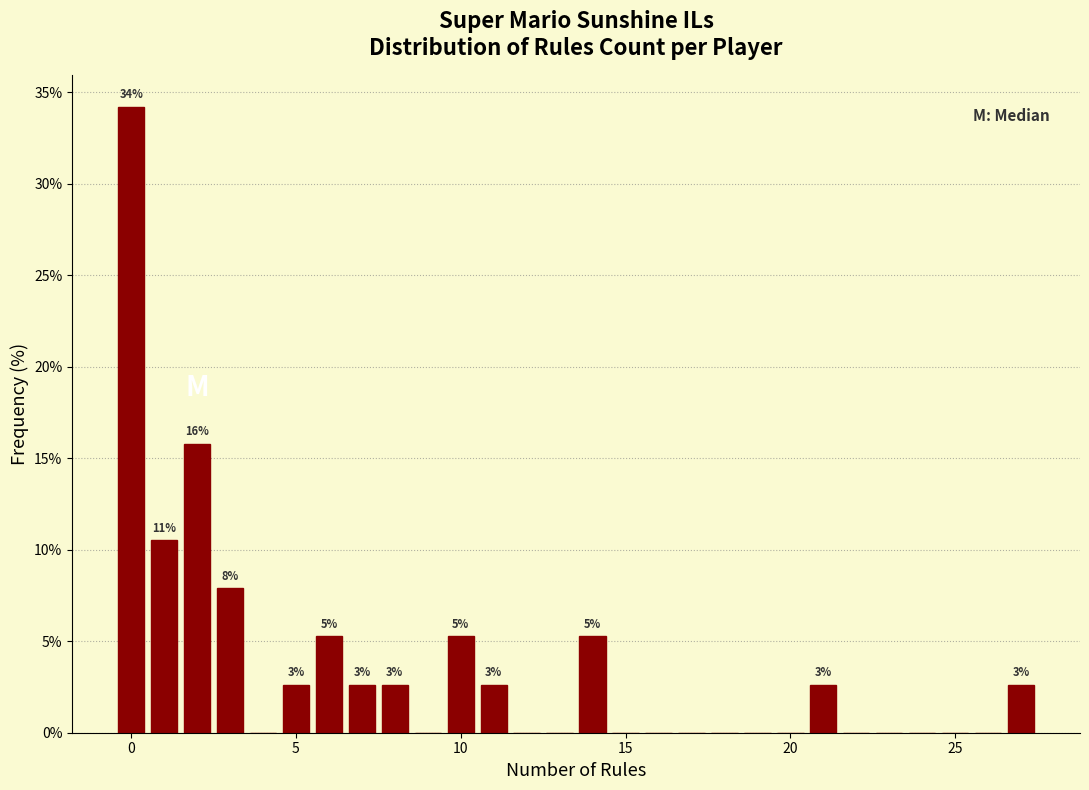

Read against the x-axis, roughly where is the centre of the tallest bar?

0.0